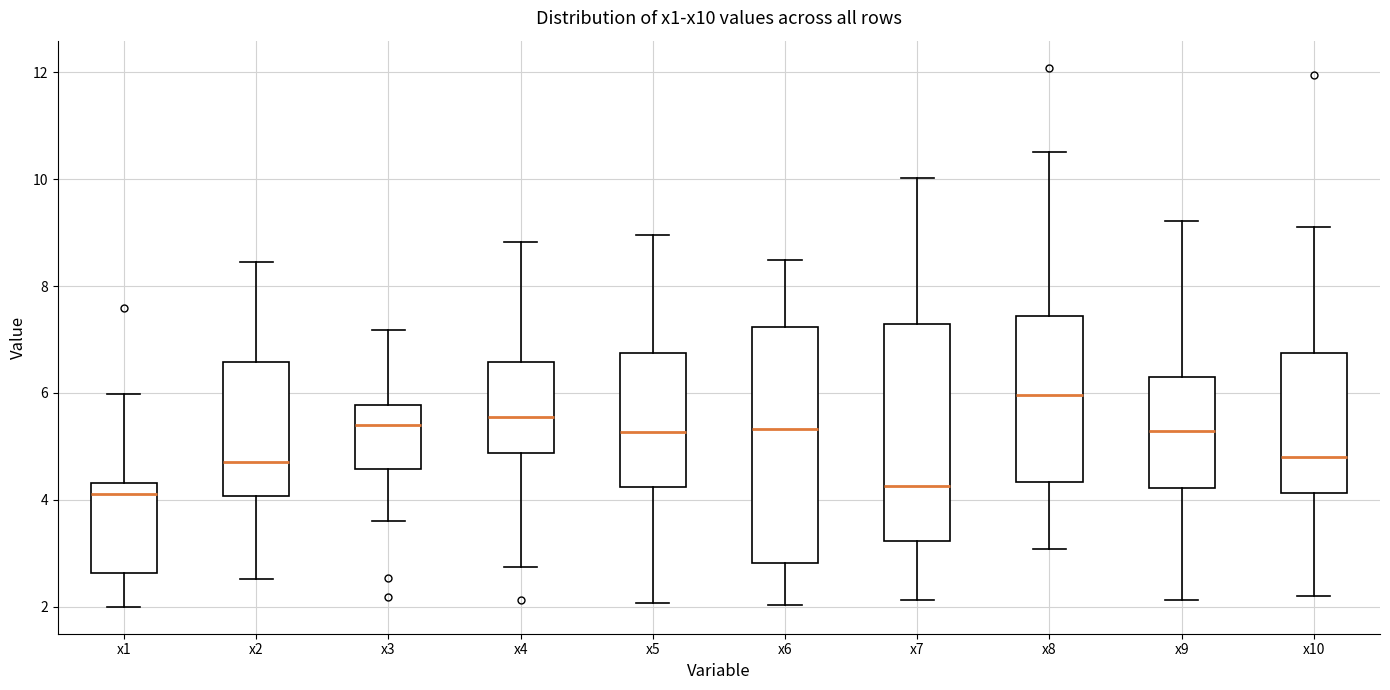

Reading left to right, read every box against the y-axis: the position of its median line, the range the box covers, and the ends of its whiskers. The values are not printed on the chart, so give them approximately, as read against the axis.

x1: median 4.2, box 2.6 to 4.4, whiskers 2.0 to 6.0
x2: median 4.8, box 4.0 to 6.6, whiskers 2.6 to 8.4
x3: median 5.4, box 4.6 to 5.8, whiskers 3.6 to 7.2
x4: median 5.6, box 4.8 to 6.6, whiskers 2.8 to 8.8
x5: median 5.2, box 4.2 to 6.8, whiskers 2.0 to 9.0
x6: median 5.4, box 2.8 to 7.2, whiskers 2.0 to 8.4
x7: median 4.2, box 3.2 to 7.2, whiskers 2.2 to 10.0
x8: median 6.0, box 4.4 to 7.4, whiskers 3.0 to 10.6
x9: median 5.2, box 4.2 to 6.2, whiskers 2.2 to 9.2
x10: median 4.8, box 4.2 to 6.8, whiskers 2.2 to 9.2